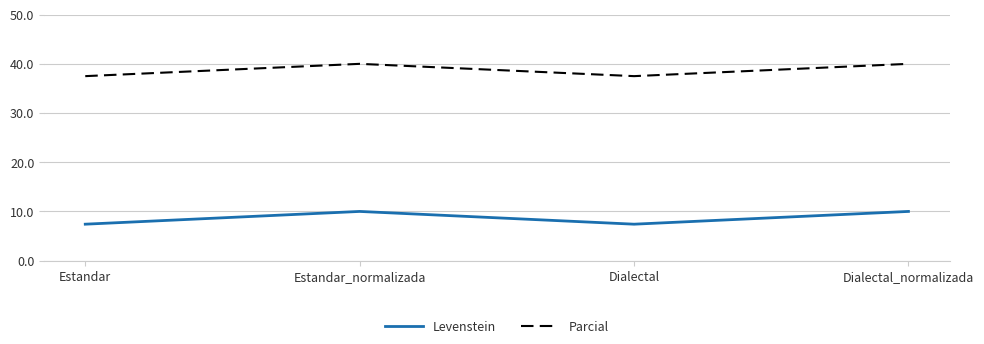

How many values in the Levenstein series exceed 9?

2